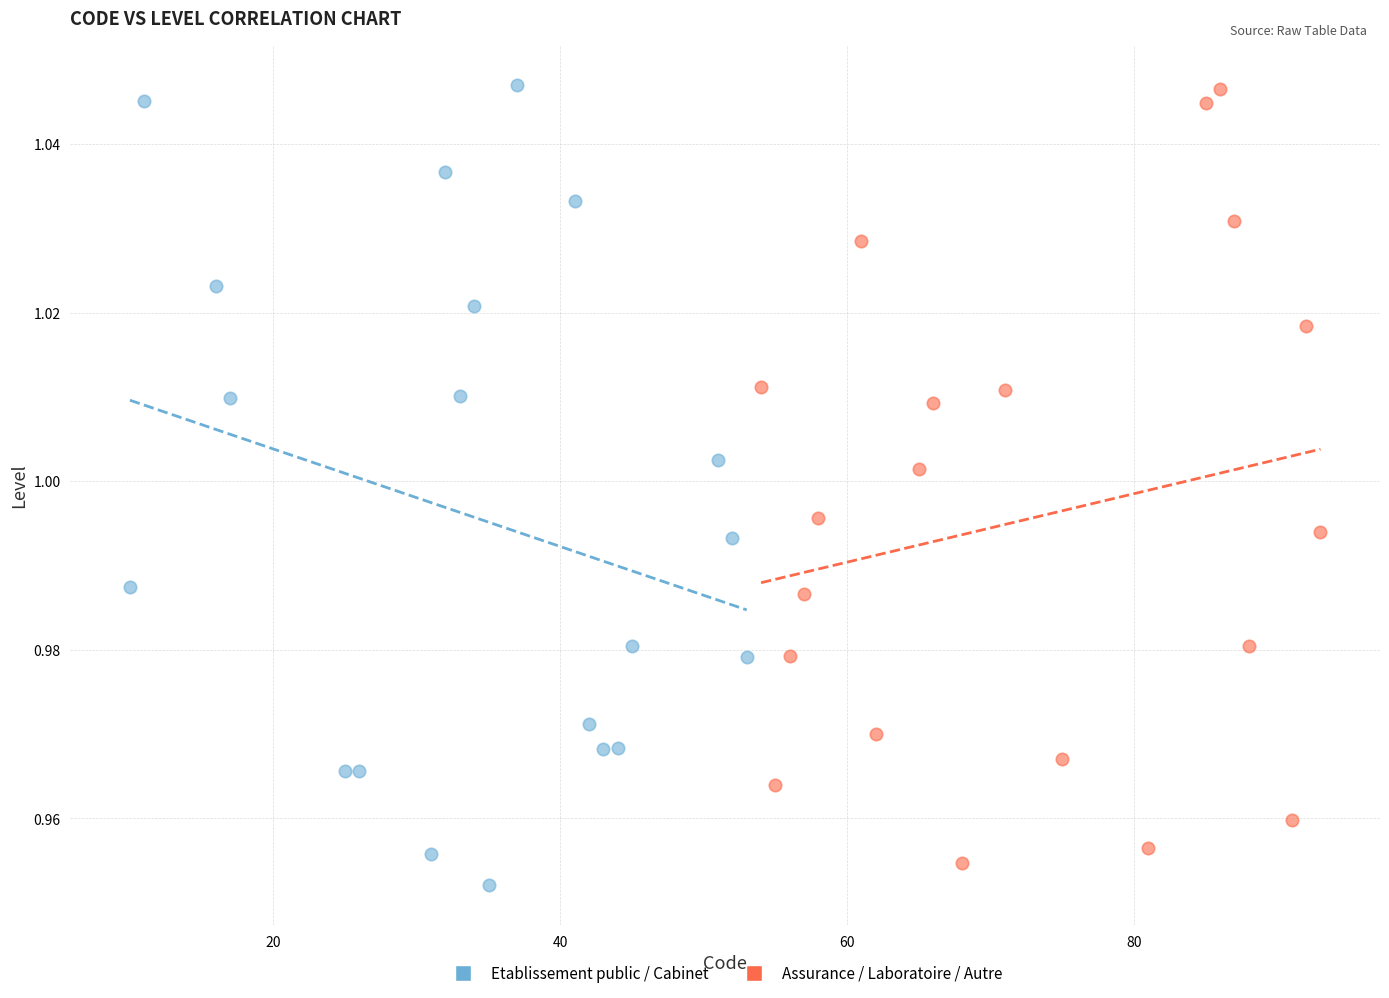

Which series has the largest Y range (max minus min)?

Etablissement public / Cabinet